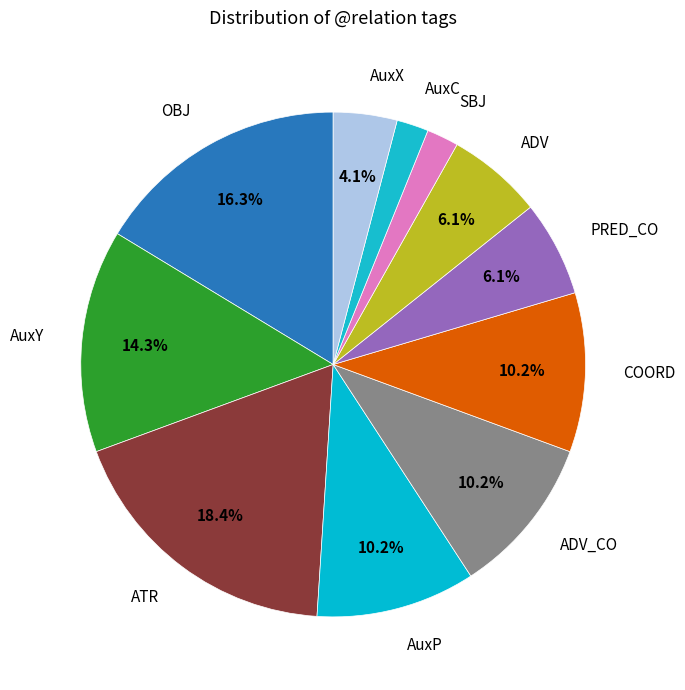

How many segments does this pie chart have?

11